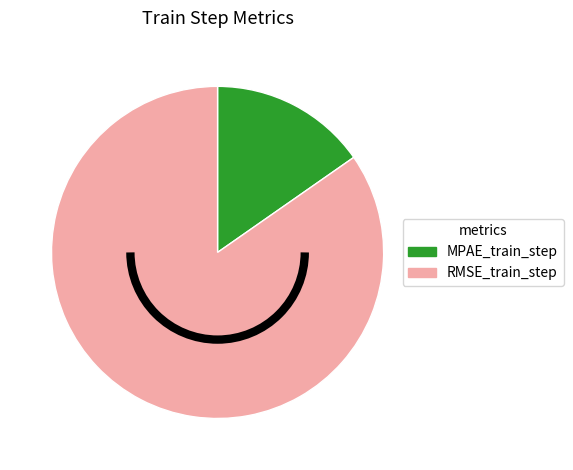

Is there any slice that represents more than half of the pie?

Yes